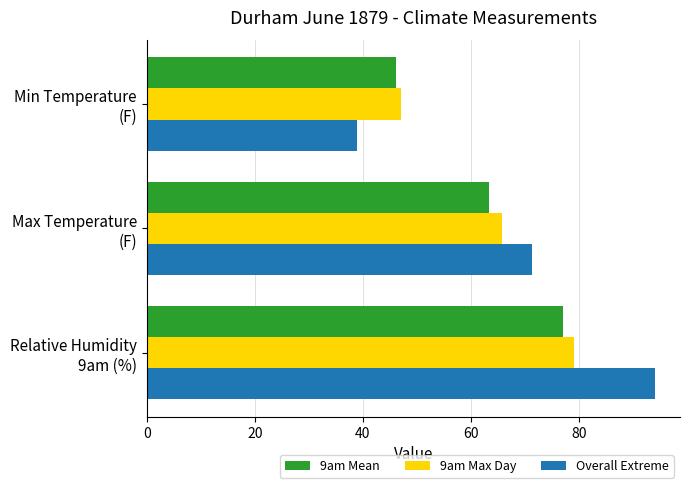

How many data points in Overall Extreme are above 71?

2